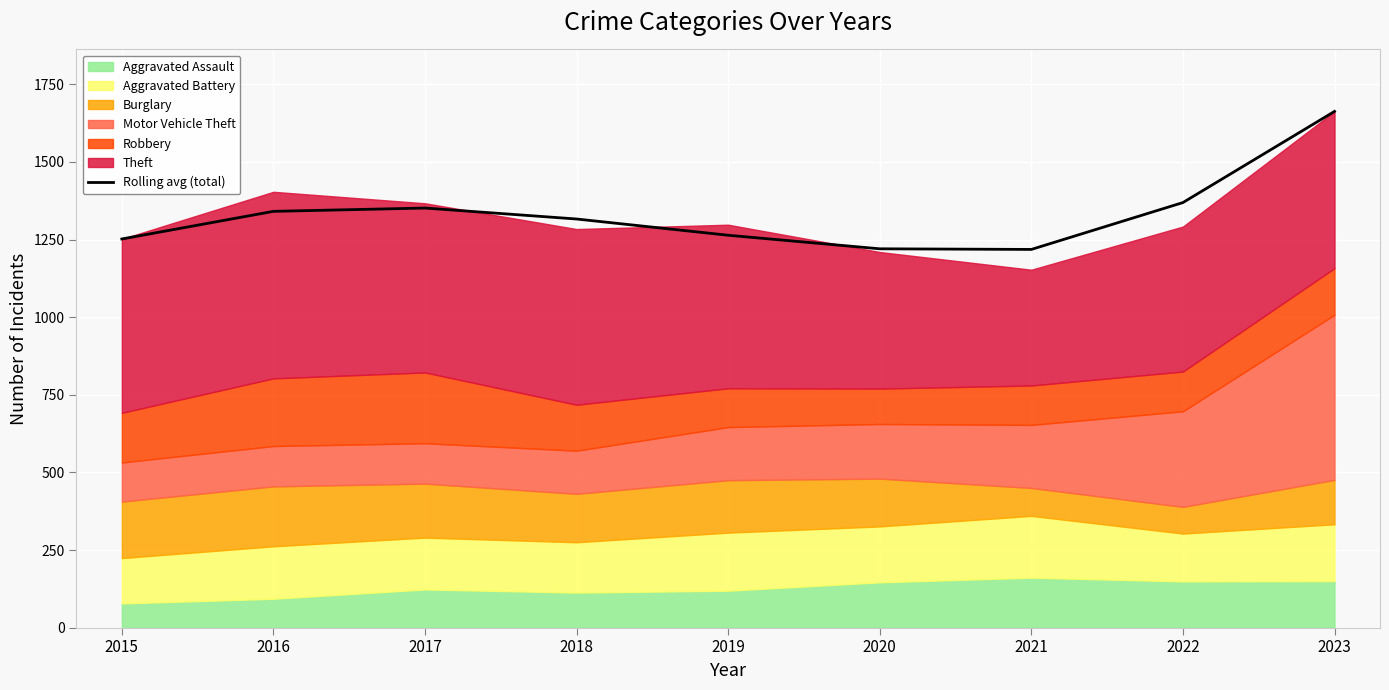

At which label does the data first exceed 1316?

2016